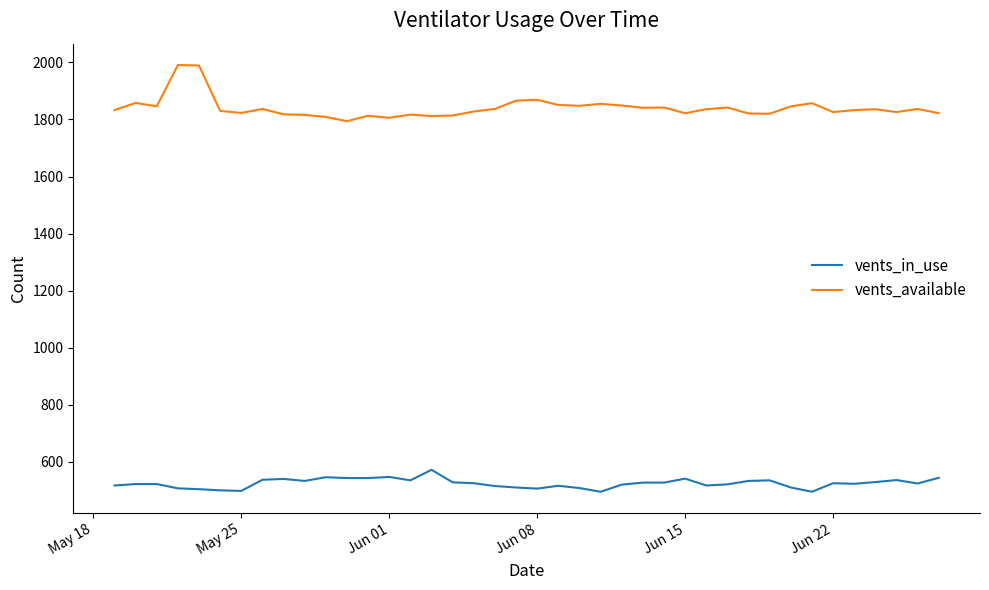

True or false: vents_available and vents_in_use intersect in this chart.

False